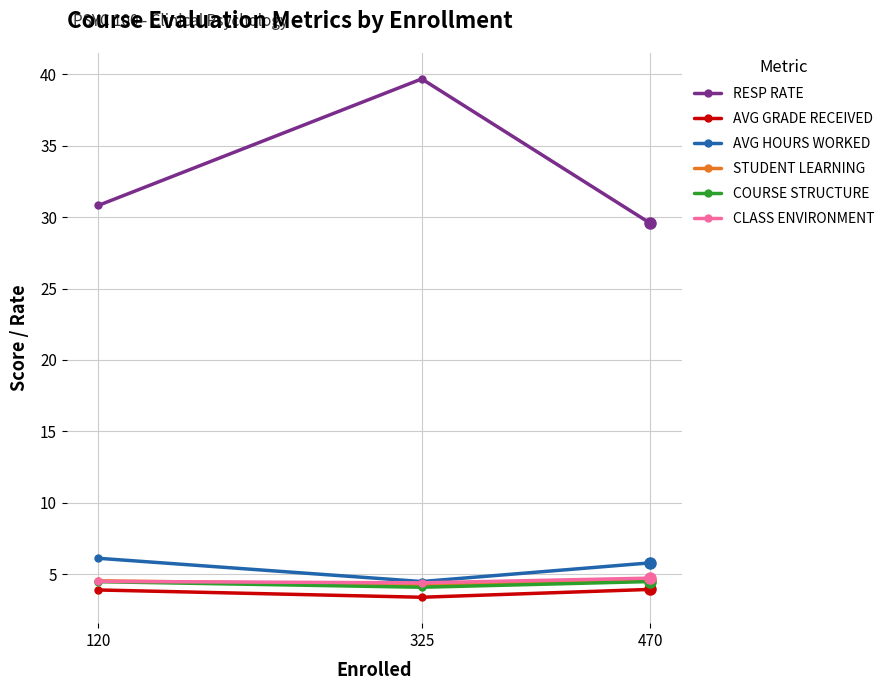

What is the smallest value displayed?

3.4